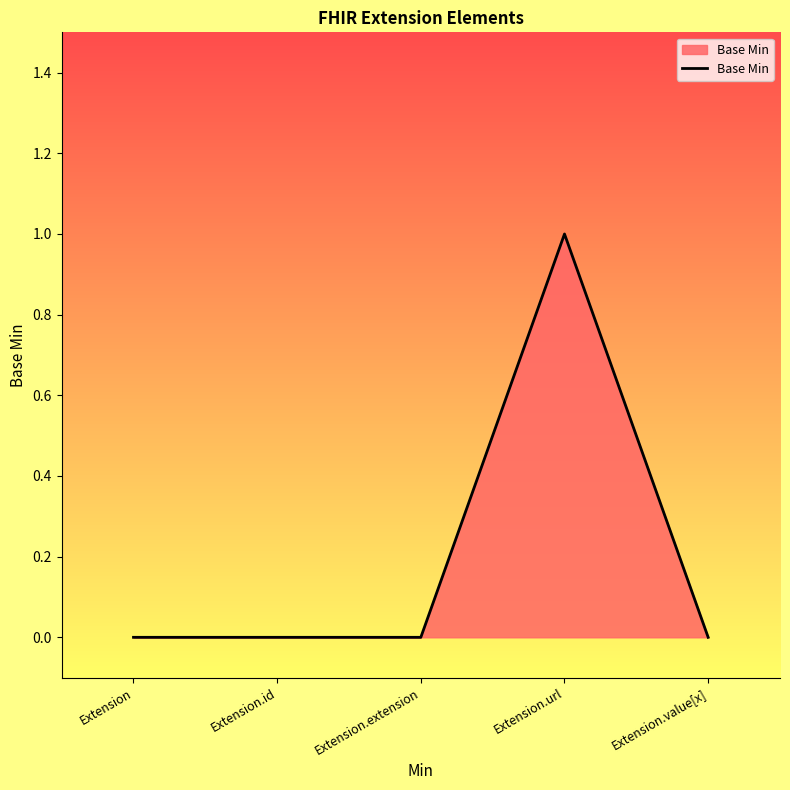

What position from the left is Extension.url?

4